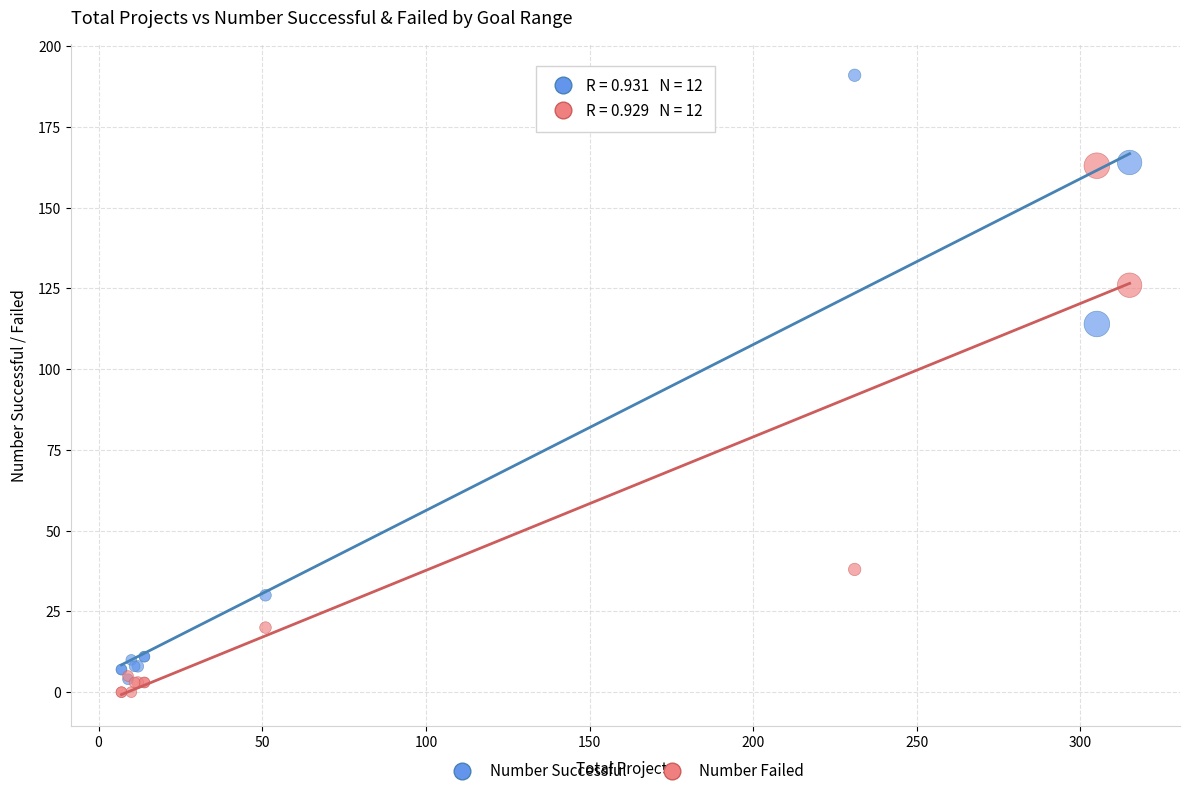

Which series reaches the minimum Y coordinate?

Number Failed